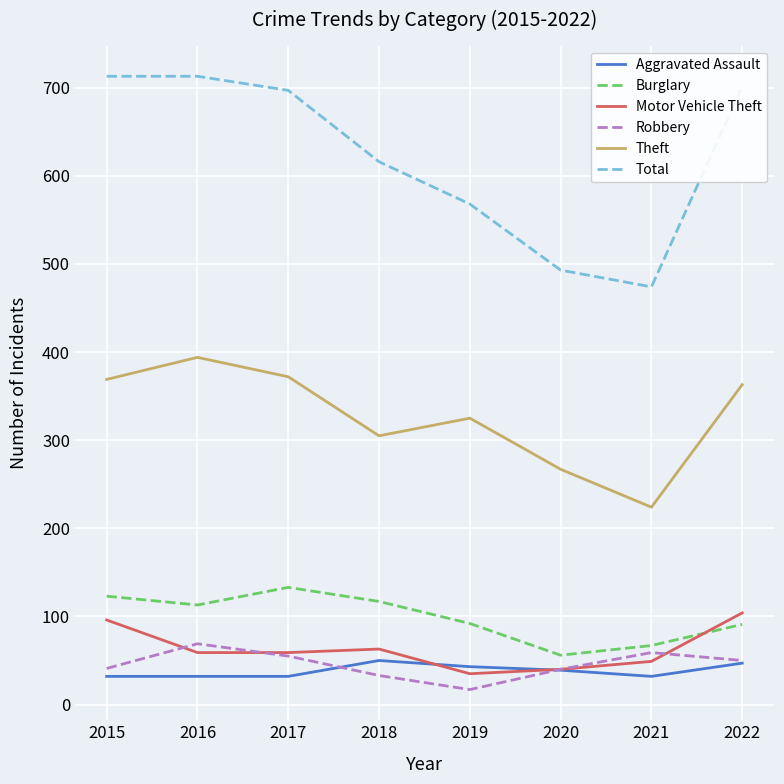

Which series has the widest spread of values?

Total